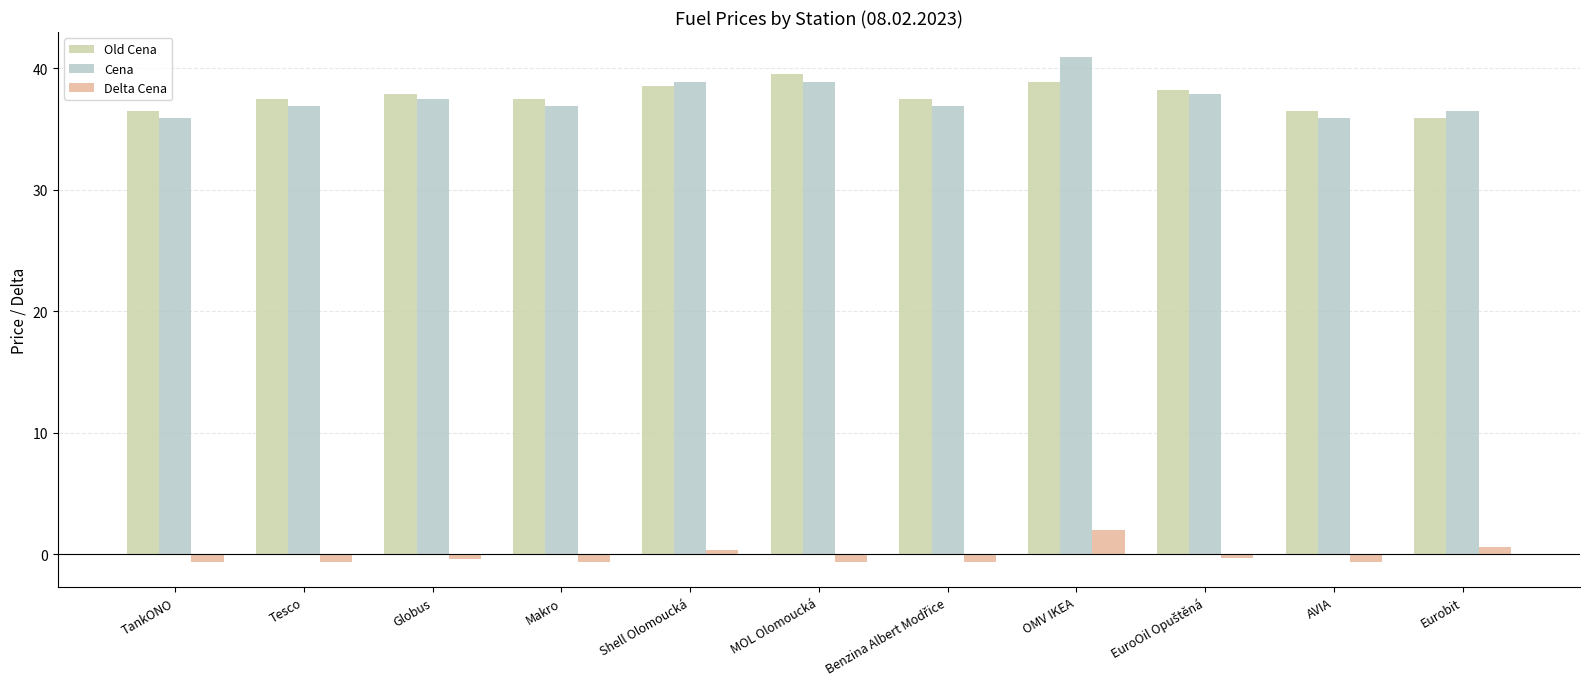

The Delta Cena series shows -0.4 at Globus. True or false?

True